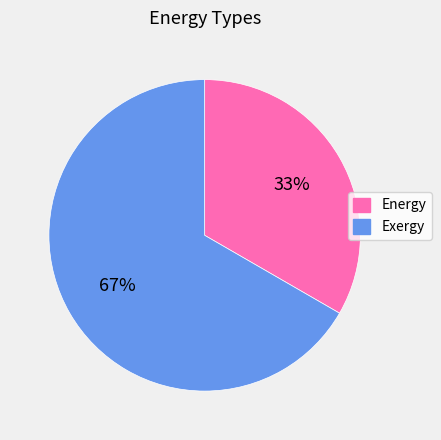

How many segments does this pie chart have?

2